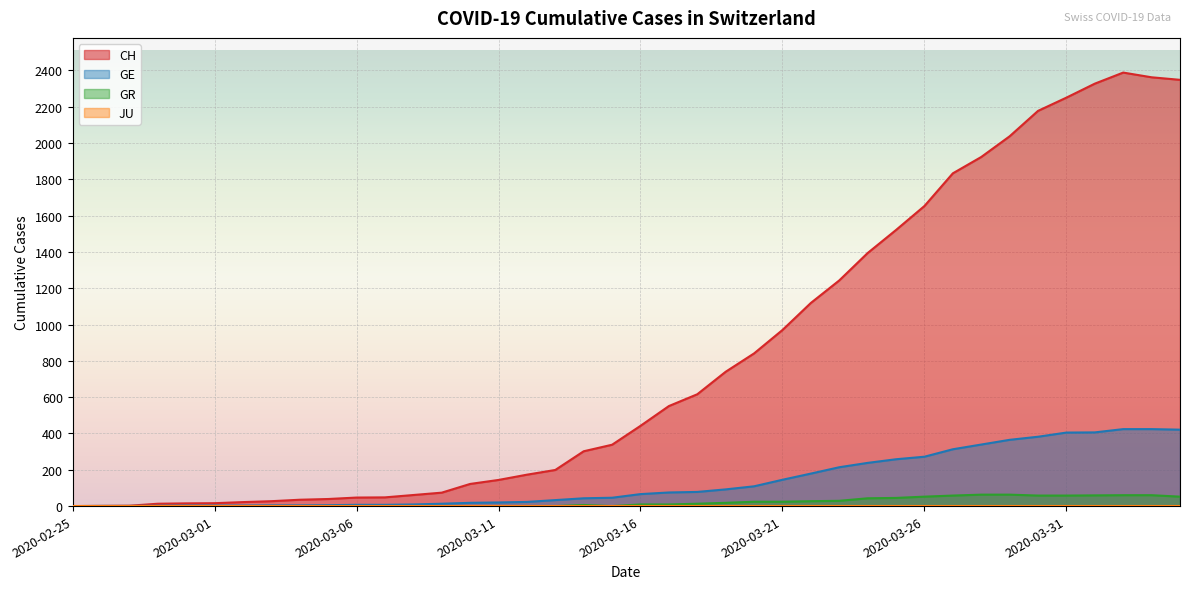

Is it true that GE equals 78 at 2020-03-18?

True